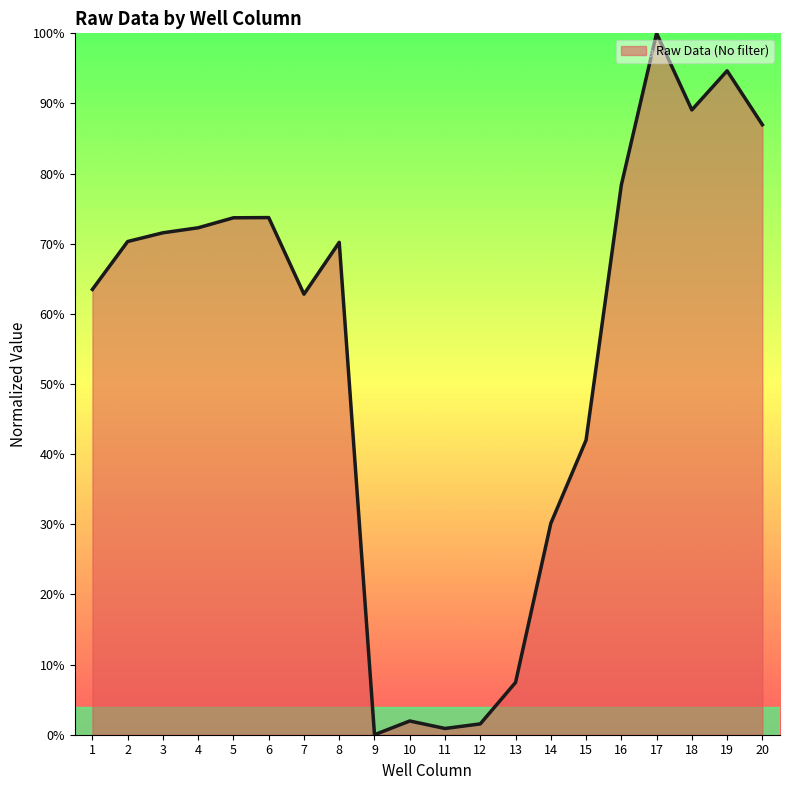

Between 8 and 5, which is larger?

5